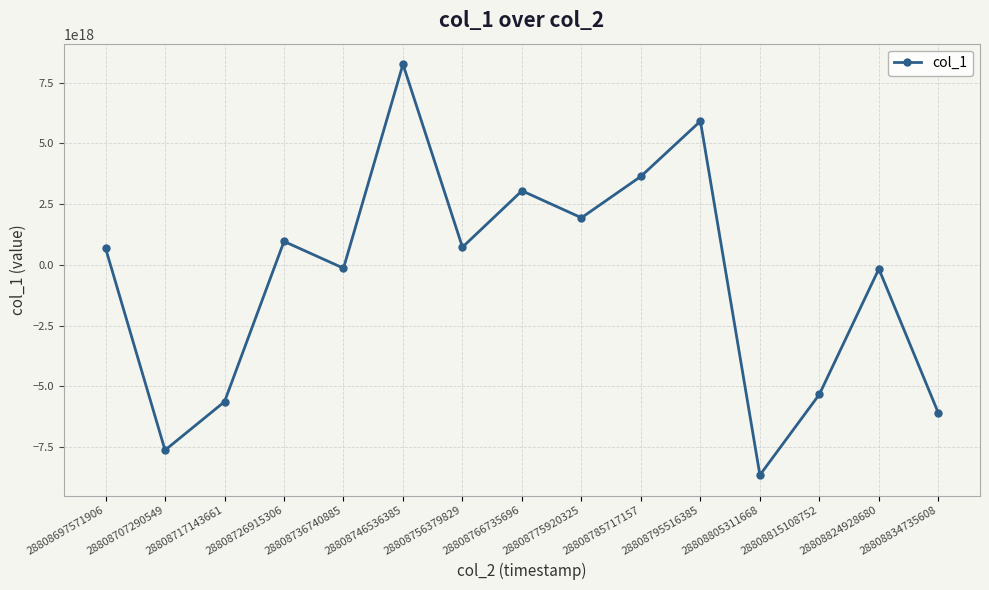

Where is the first local maximum?

28808726915306